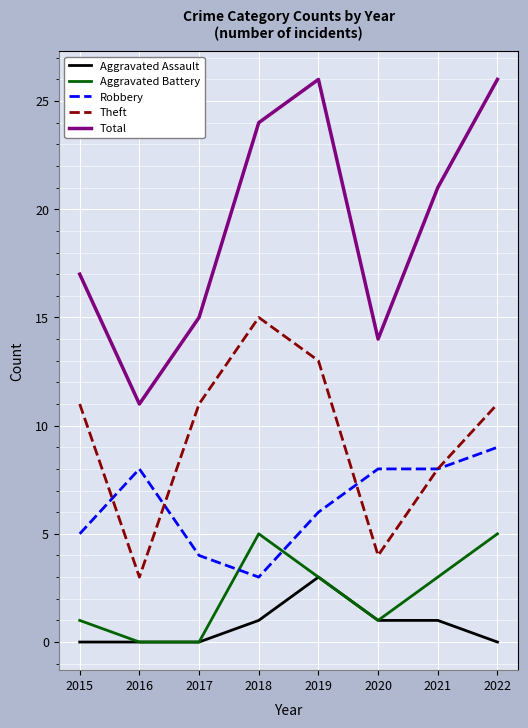

What is the total value across all series at 2020?

28